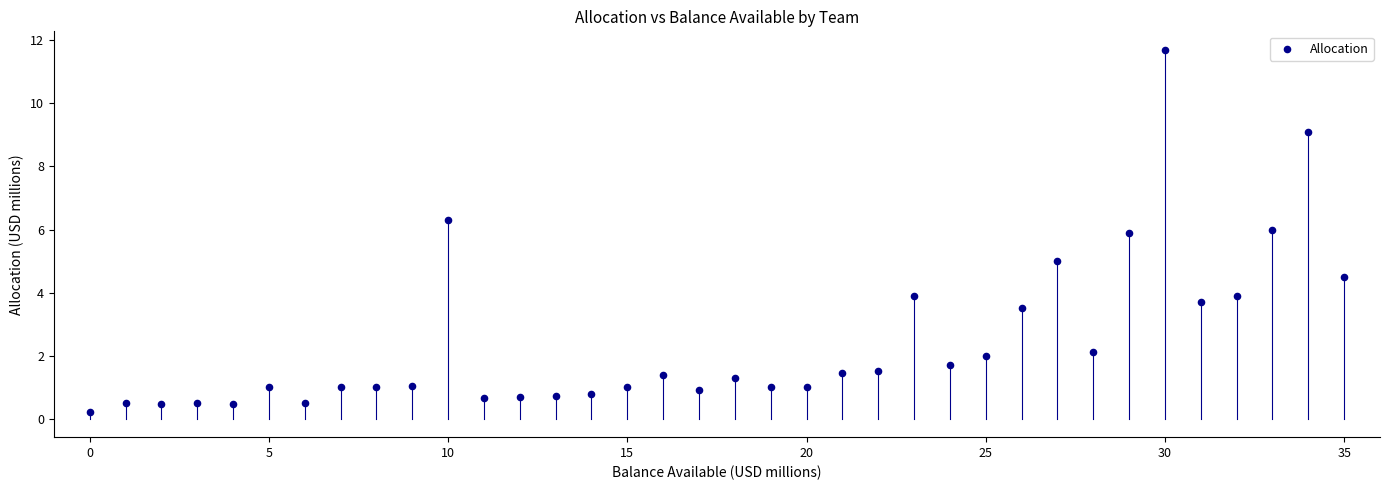

What is the range of Y values (max minus min)?

11.5